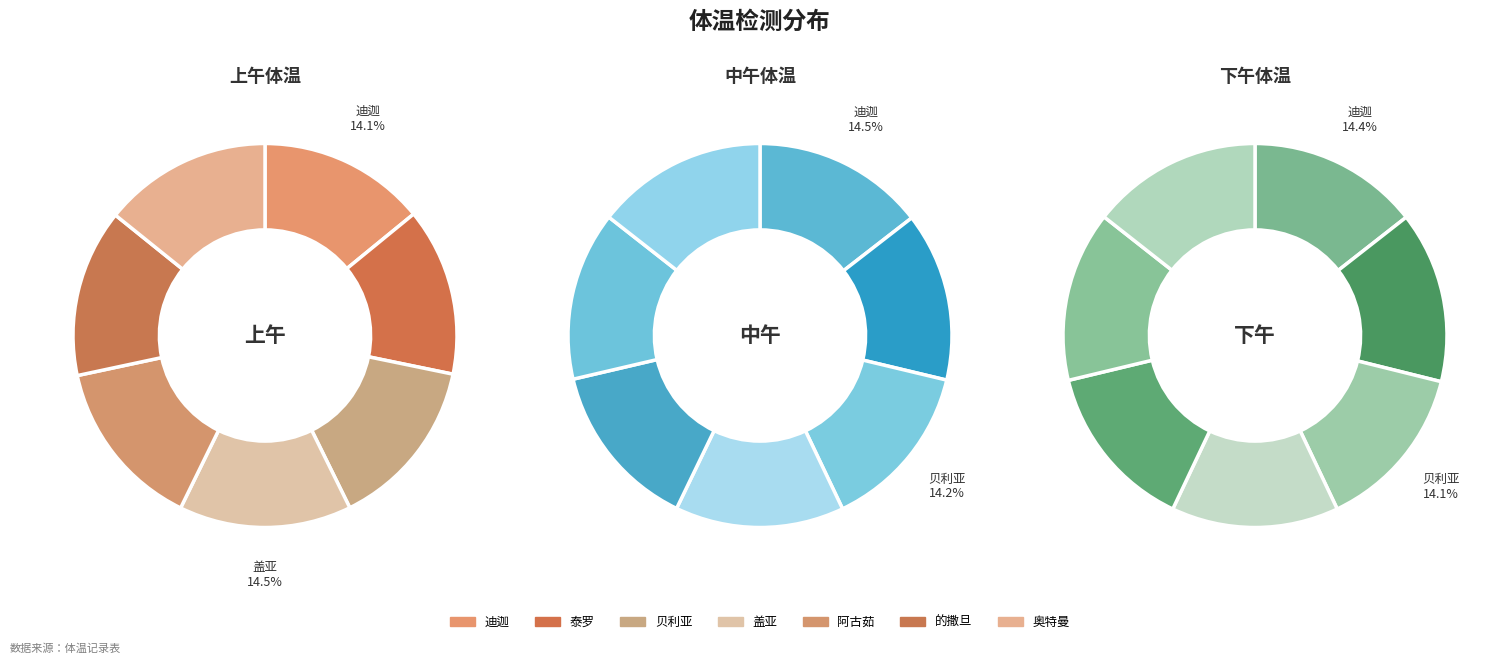

Which has a higher value, 的撒旦 or 泰罗?

的撒旦